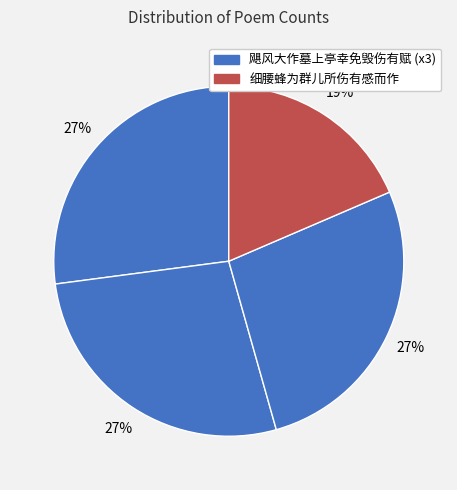

To the nearest percent, what is the average slice percentage?

25%